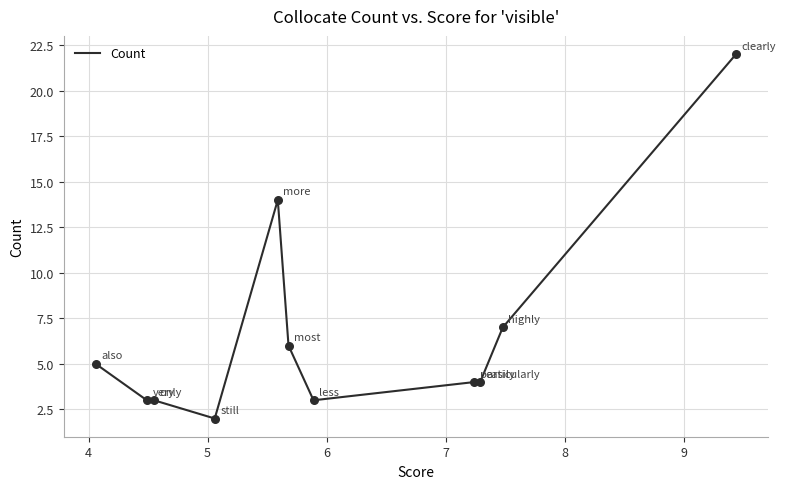

What is the difference between the maximum and minimum values?

20